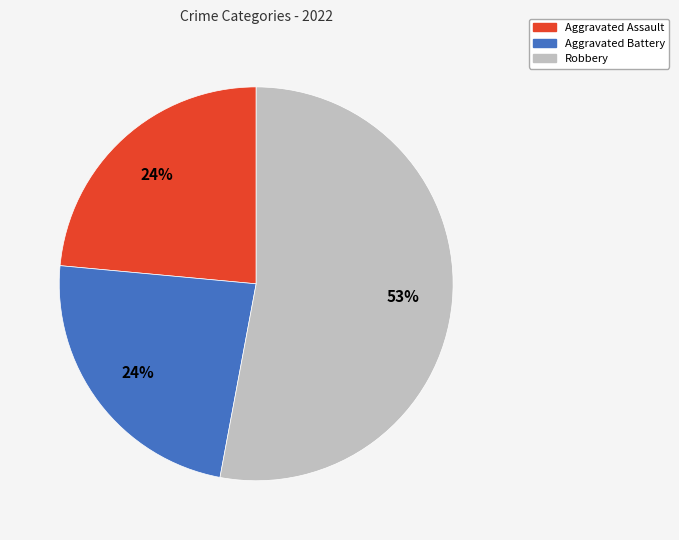

Is there any slice that represents more than half of the pie?

Yes